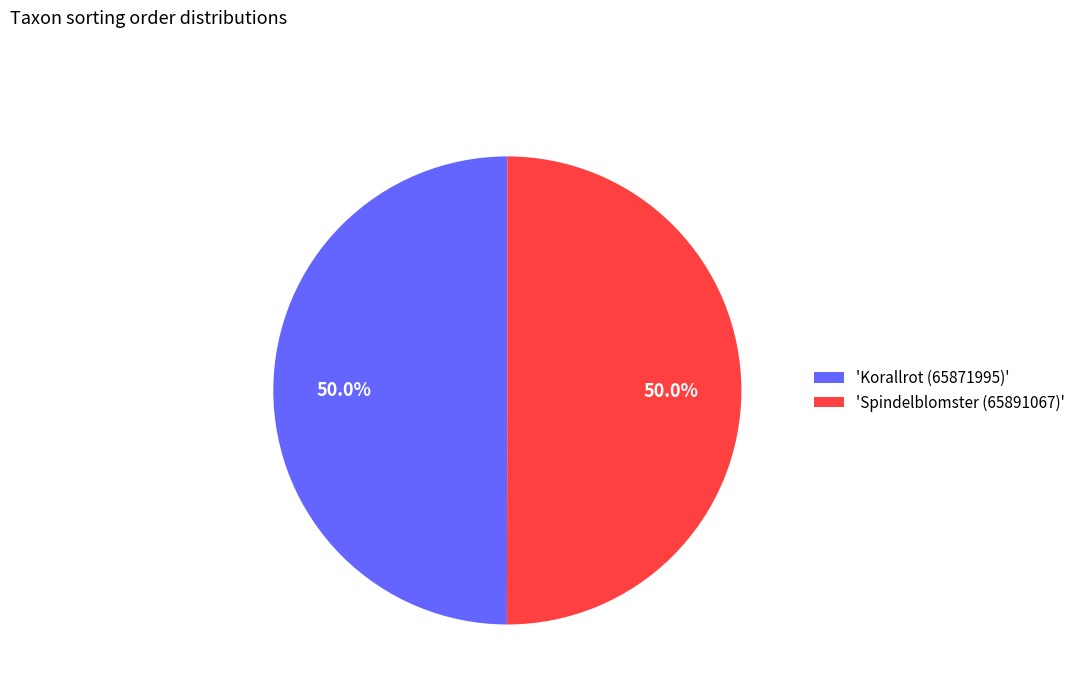

What is the ratio of the value at 'Spindelblomster (65891067)' to the value at 'Korallrot (65871995)'?

1.0